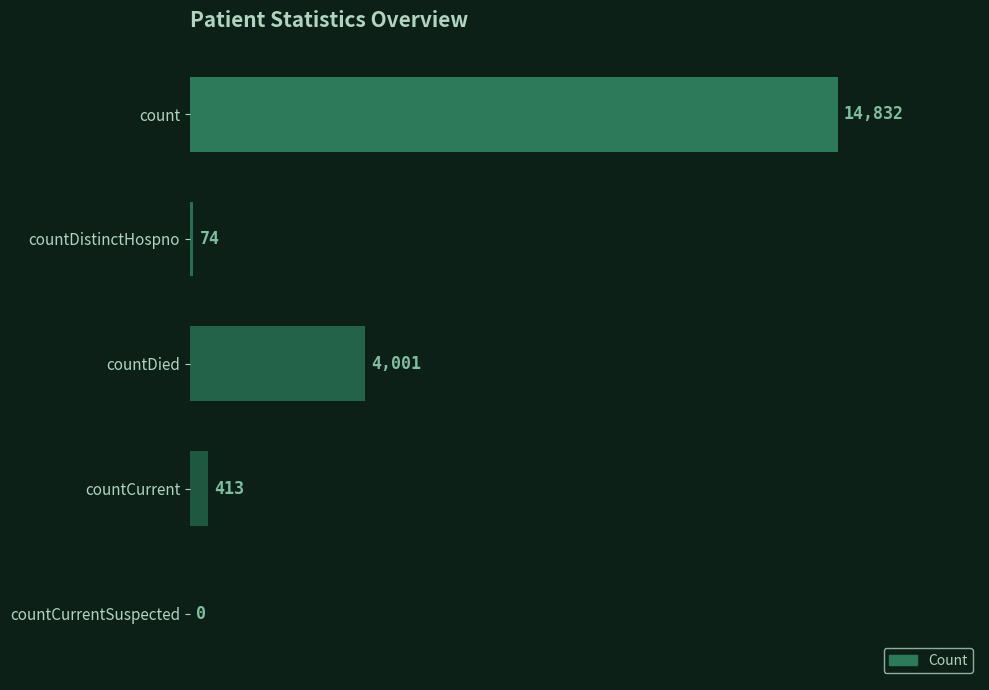

True or false: the data shows 14832 at count.

True